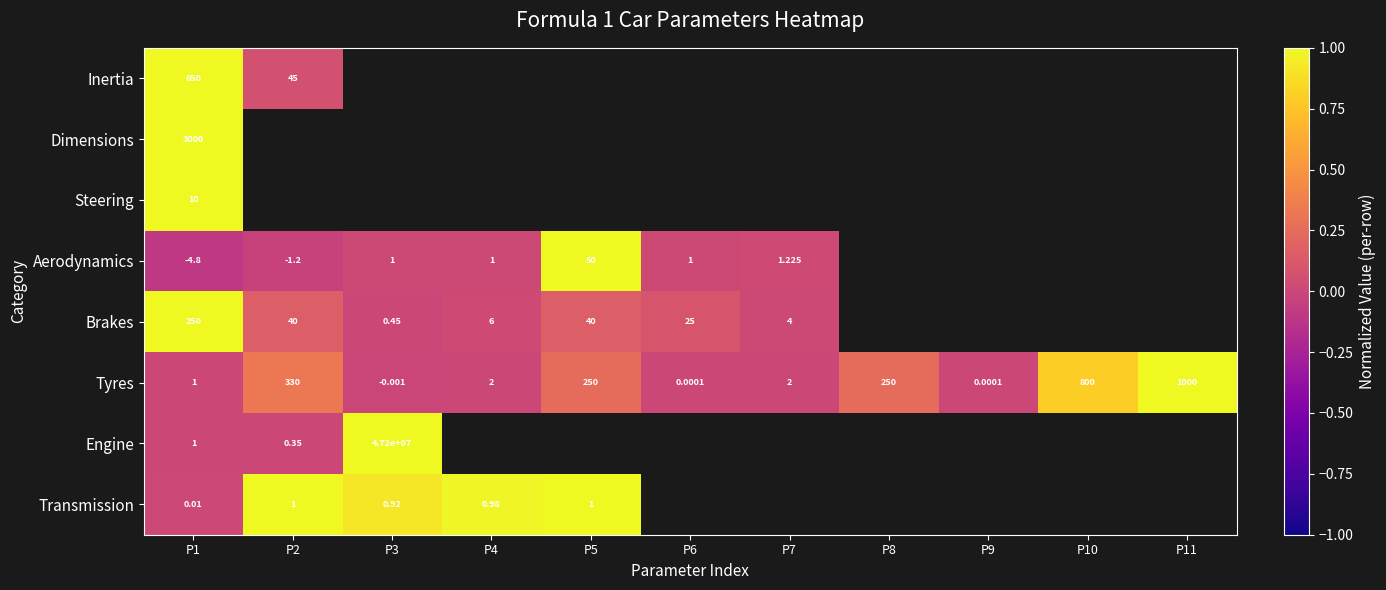

How many positive values does the Tyres series have?

10